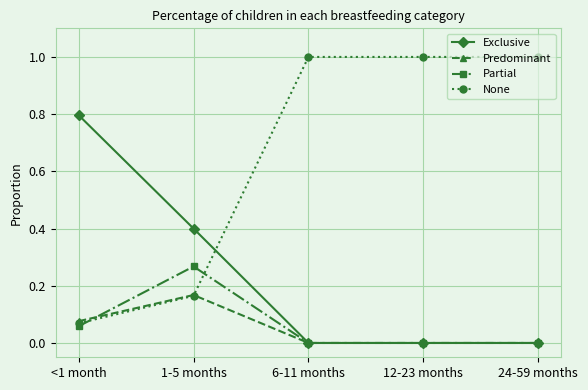

True or false: None and Exclusive cross at least once.

True